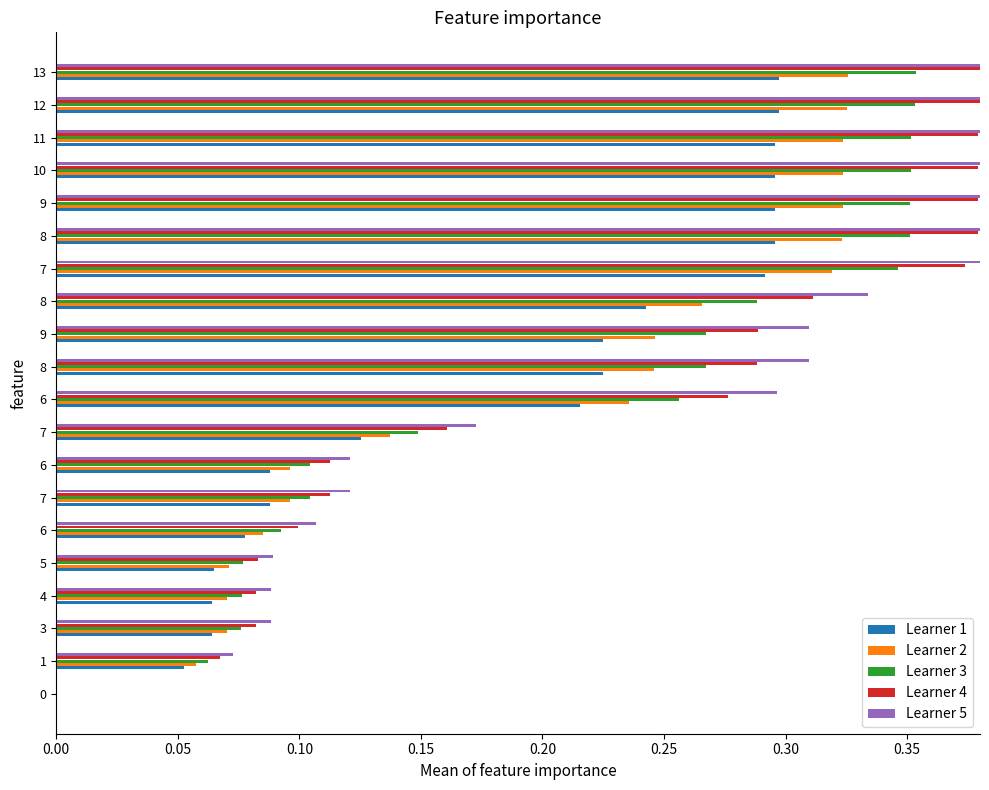

What are all the series names shown in the legend?

Learner 1, Learner 2, Learner 3, Learner 4, Learner 5